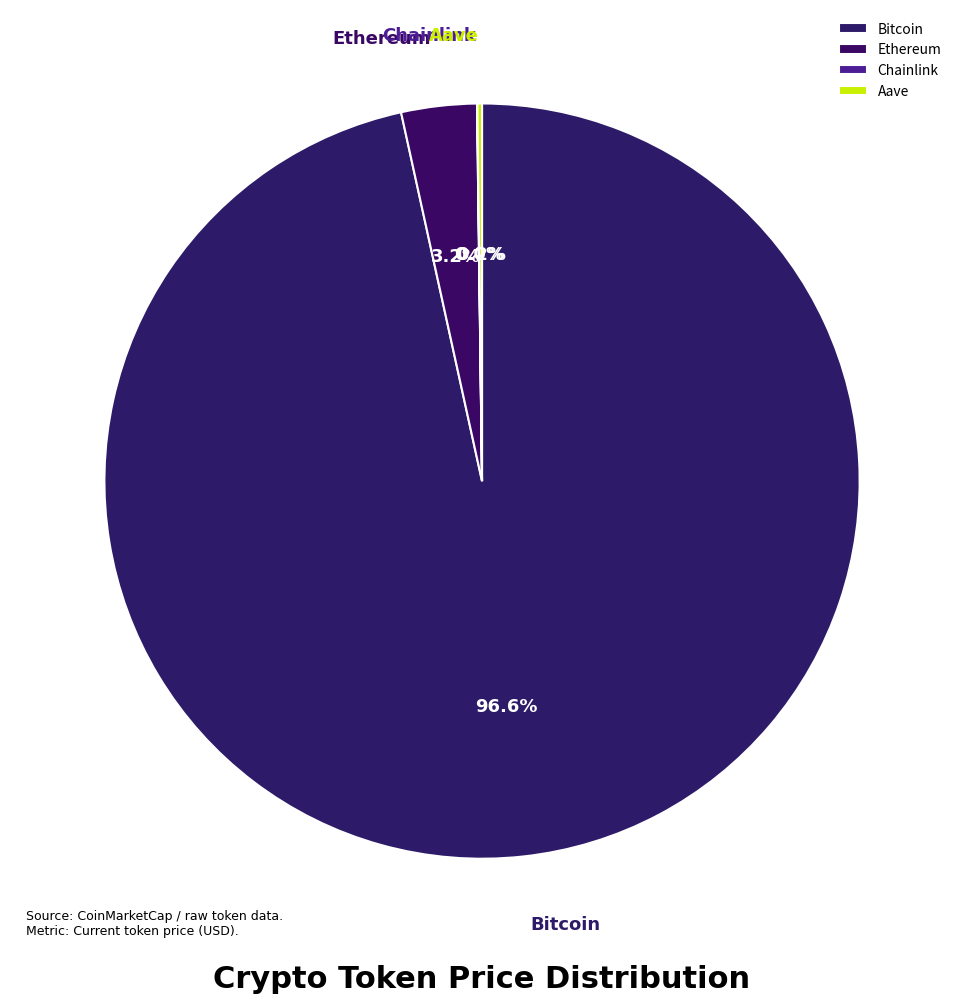

Is there any slice that represents more than half of the pie?

Yes